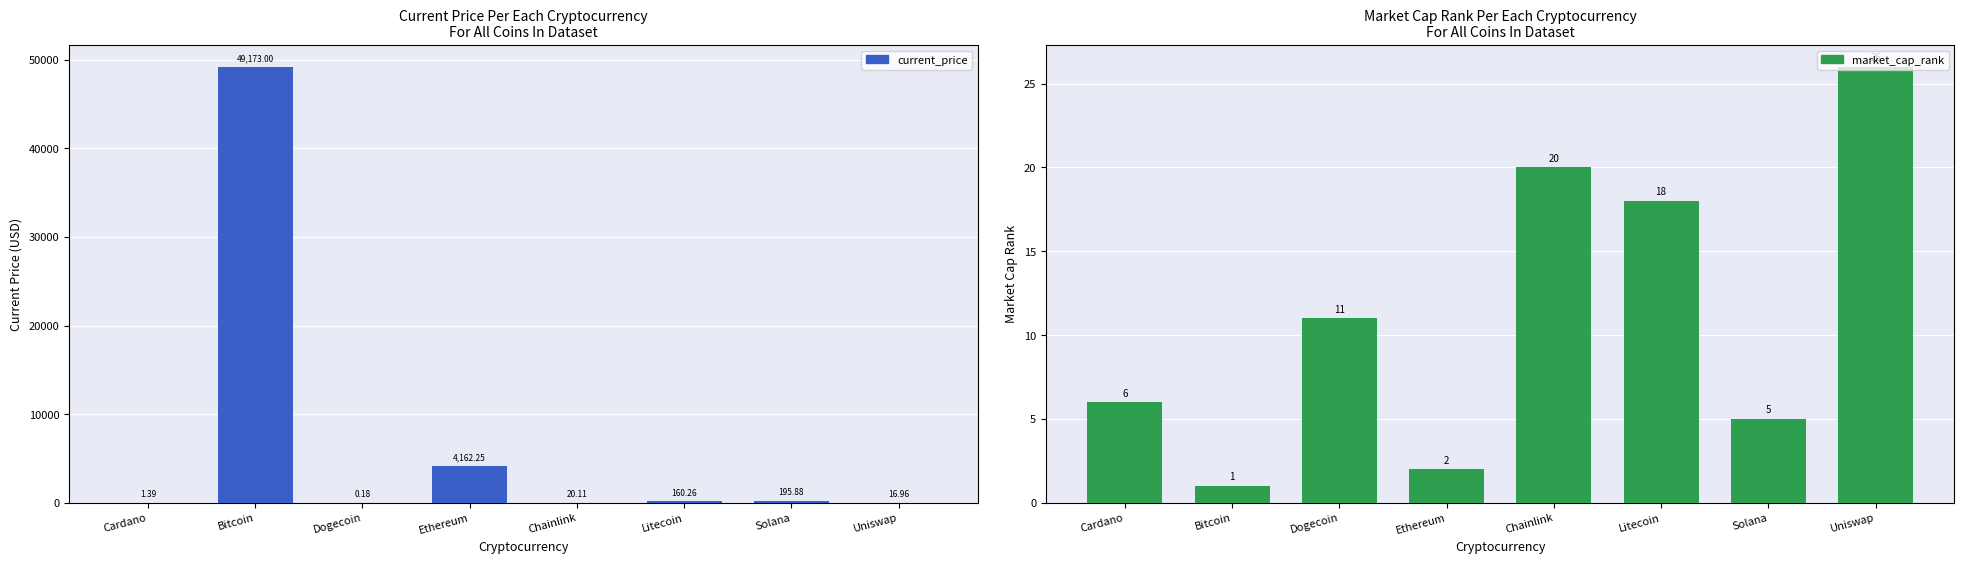

How many bars are there in each group?

2